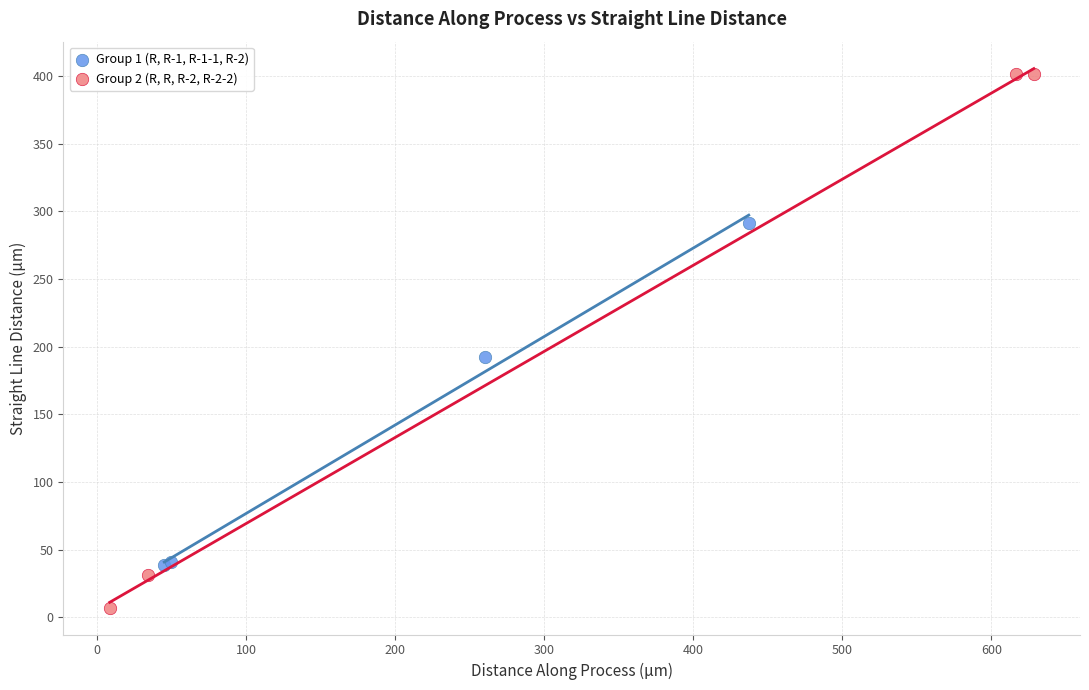

Which series contains the highest Y value?

Group 2 (R, R, R-2, R-2-2)